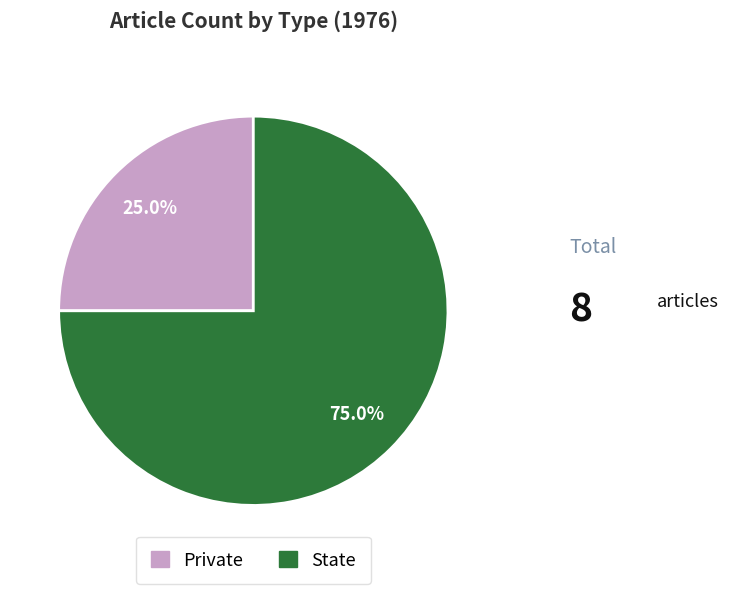

What portion of the pie excludes Private?

75.0%